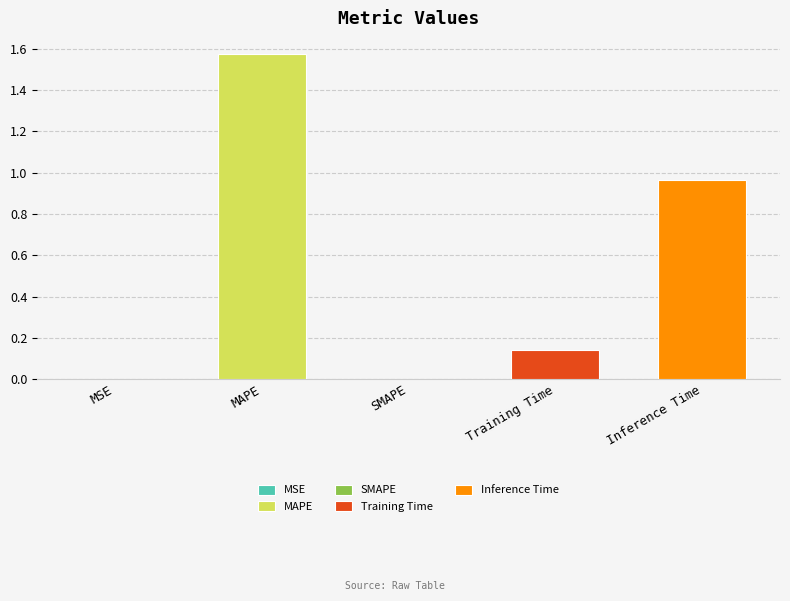

At which label is the value closest to 0?

SMAPE